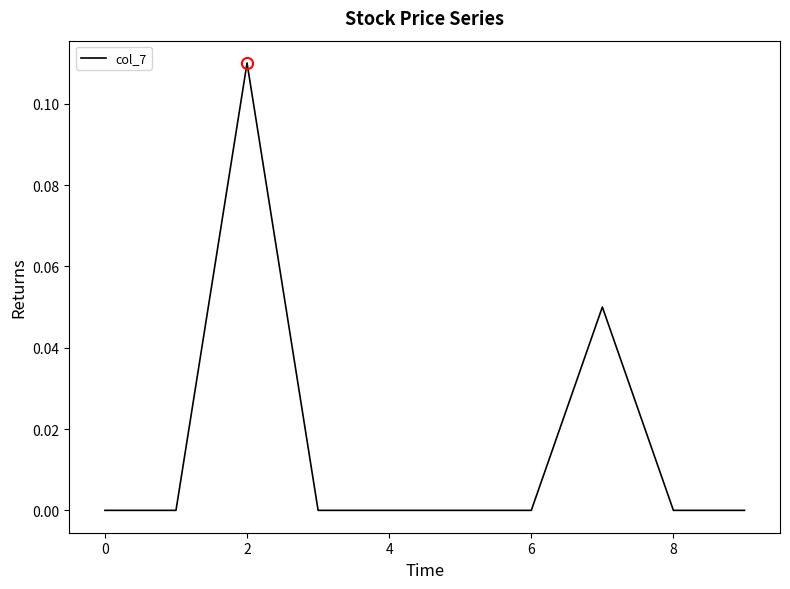

Is this an area chart (filled region under the line)?

No